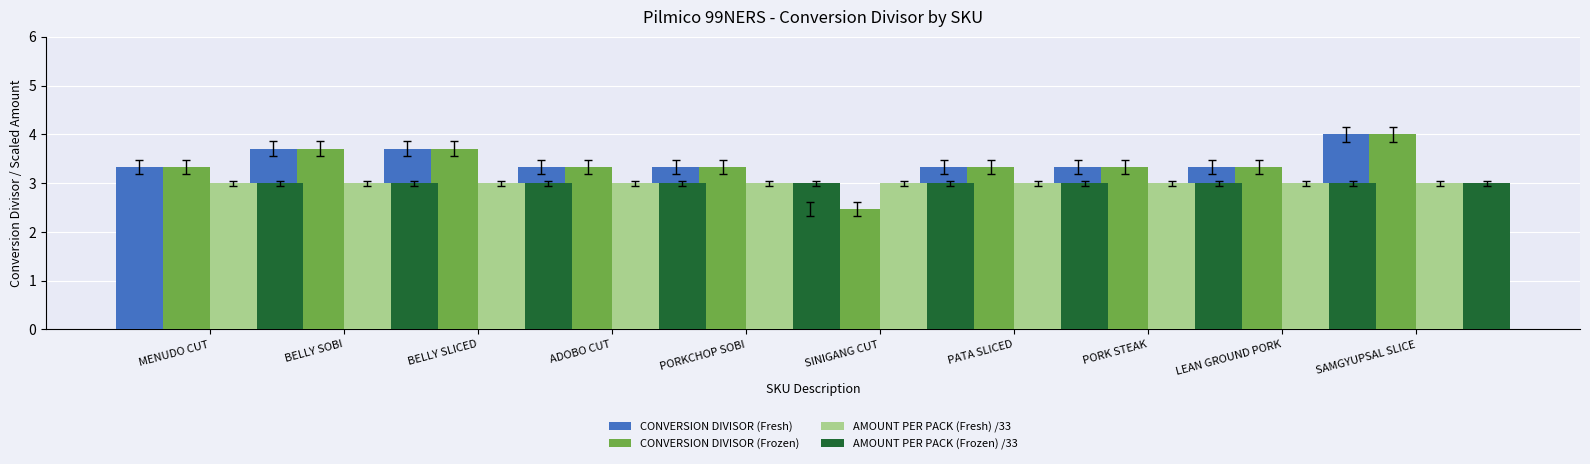

How many CONVERSION DIVISOR (Fresh) values are between 3 and 4?

9